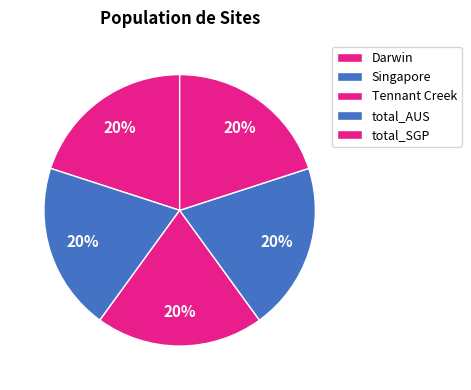

How many slices are in this pie chart?

5